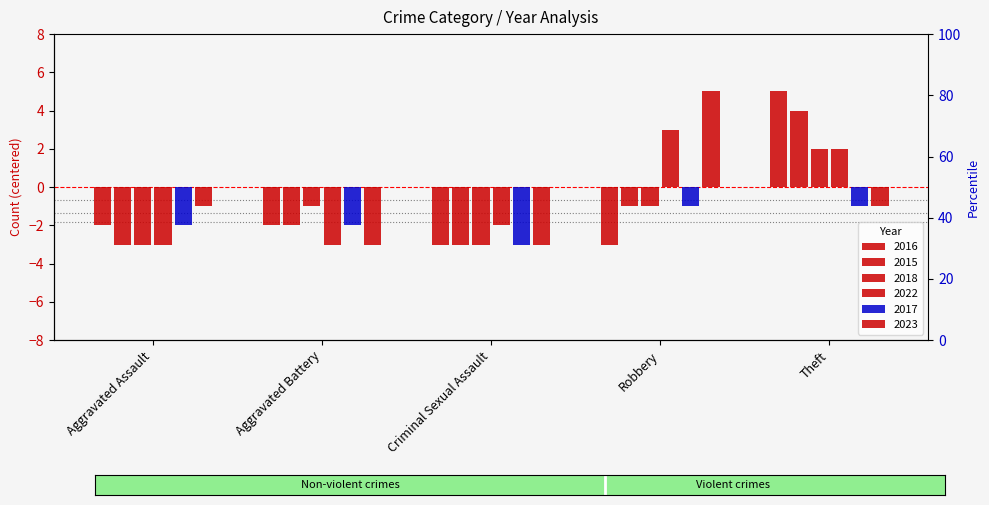

What is the difference between the maximum and minimum values in the 2018 series?

5